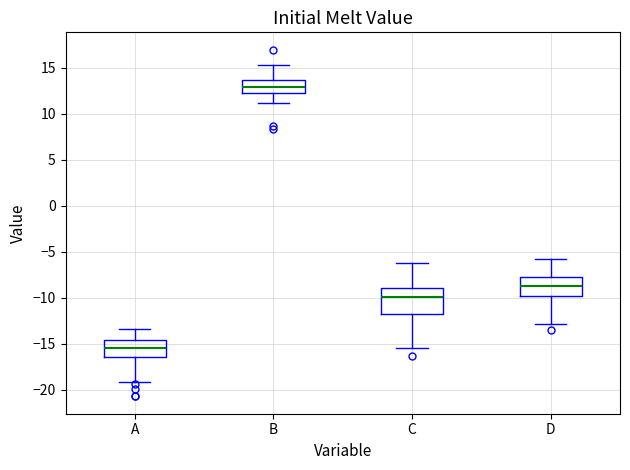

Which box has the lowest median line?

A